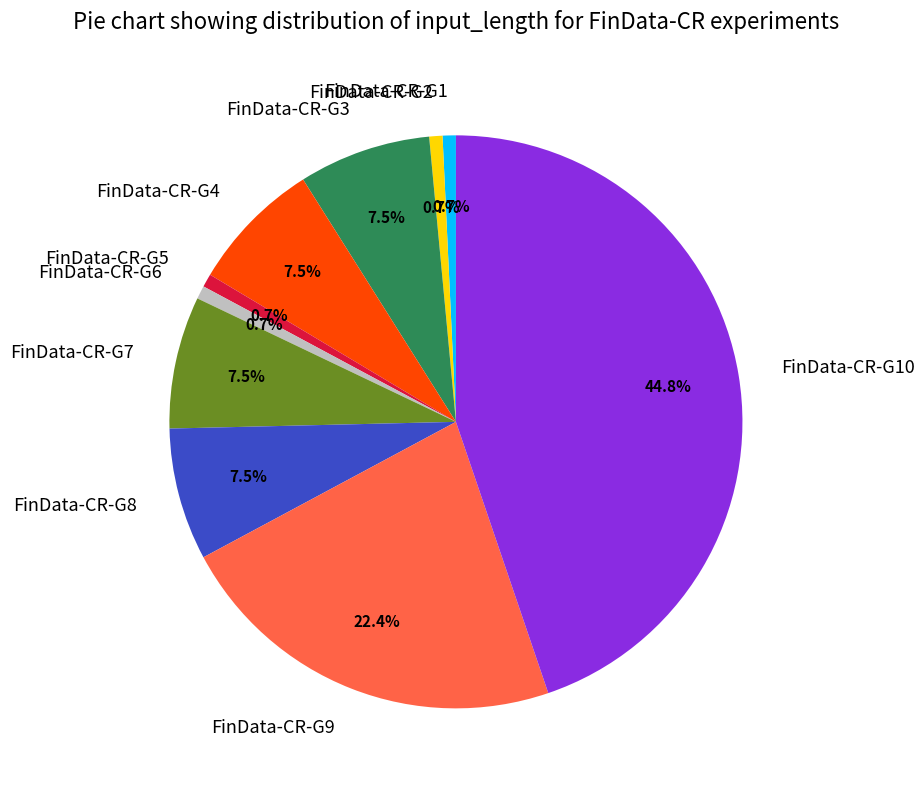

The FinData-CR-G8 slice represents 1% of the pie. True or false?

False